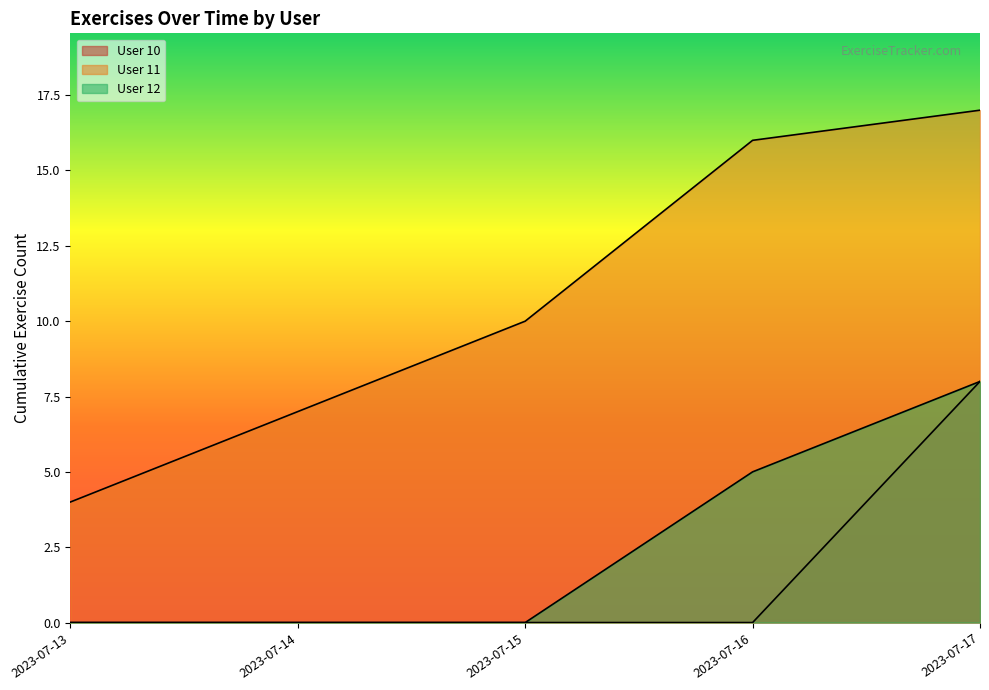

How many lines are shown in the chart?

3